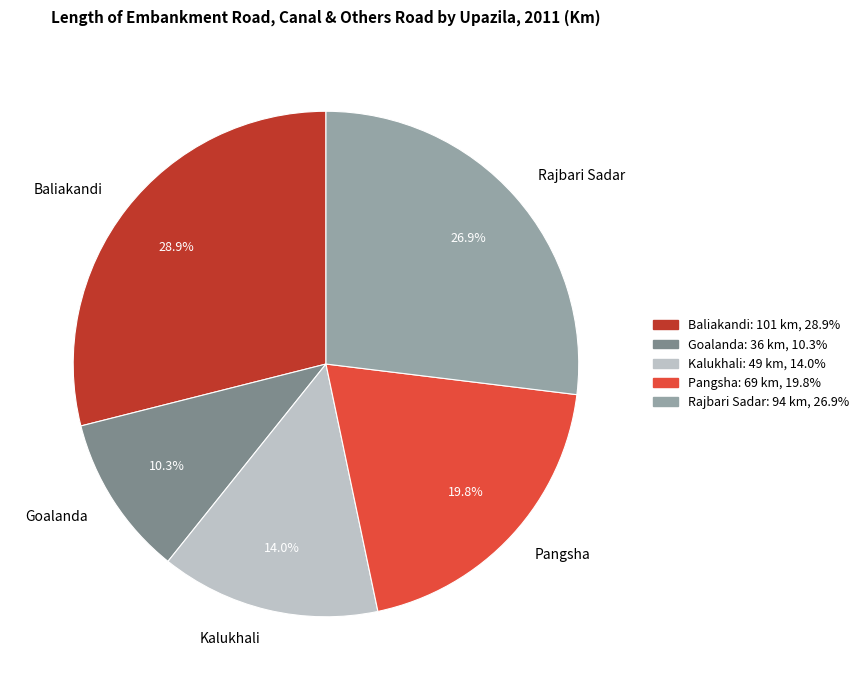

To the nearest percent, what is the difference between the Rajbari Sadar and Pangsha slice percentages?

7%